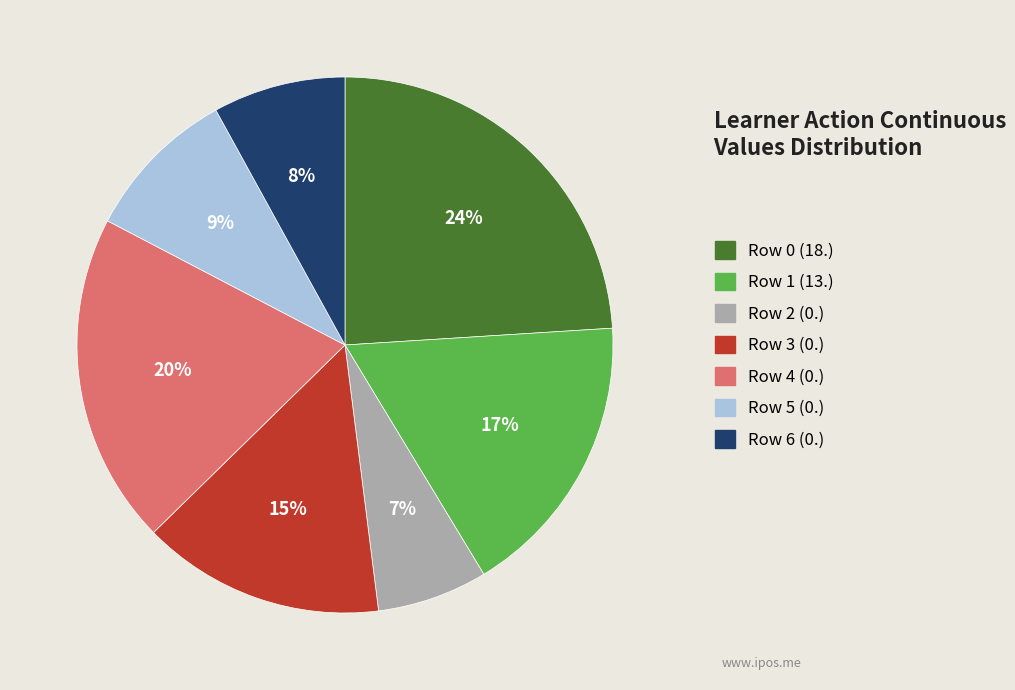

Do Row 4 (0.) and Row 6 (0.) together represent more than half of the pie?

No